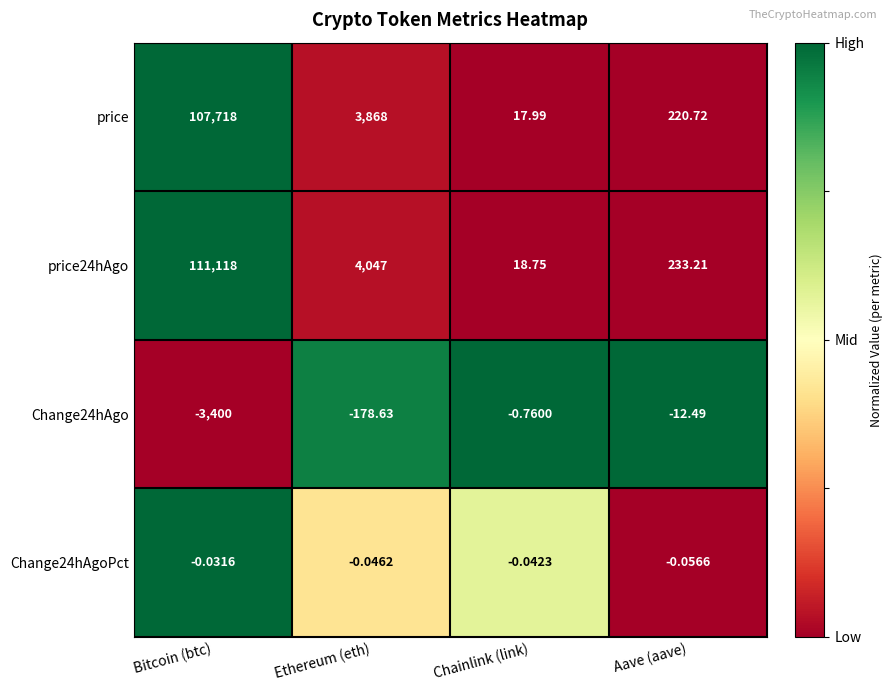

At Aave (aave), list the series in order from largest to smallest.

price24hAgo, price, Change24hAgoPct, Change24hAgo